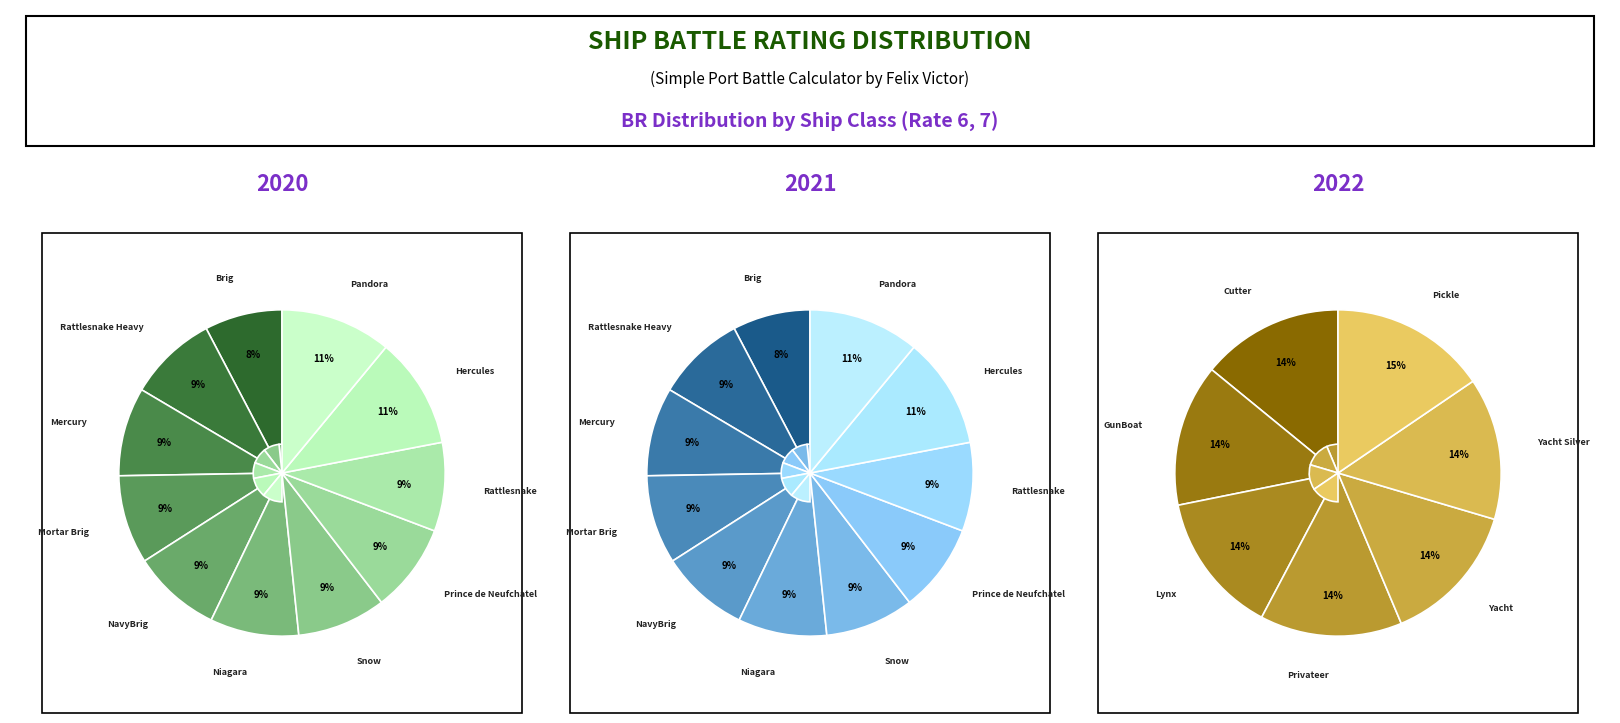

True or false: Prince de Neufchatel accounts for 9% of the total.

True